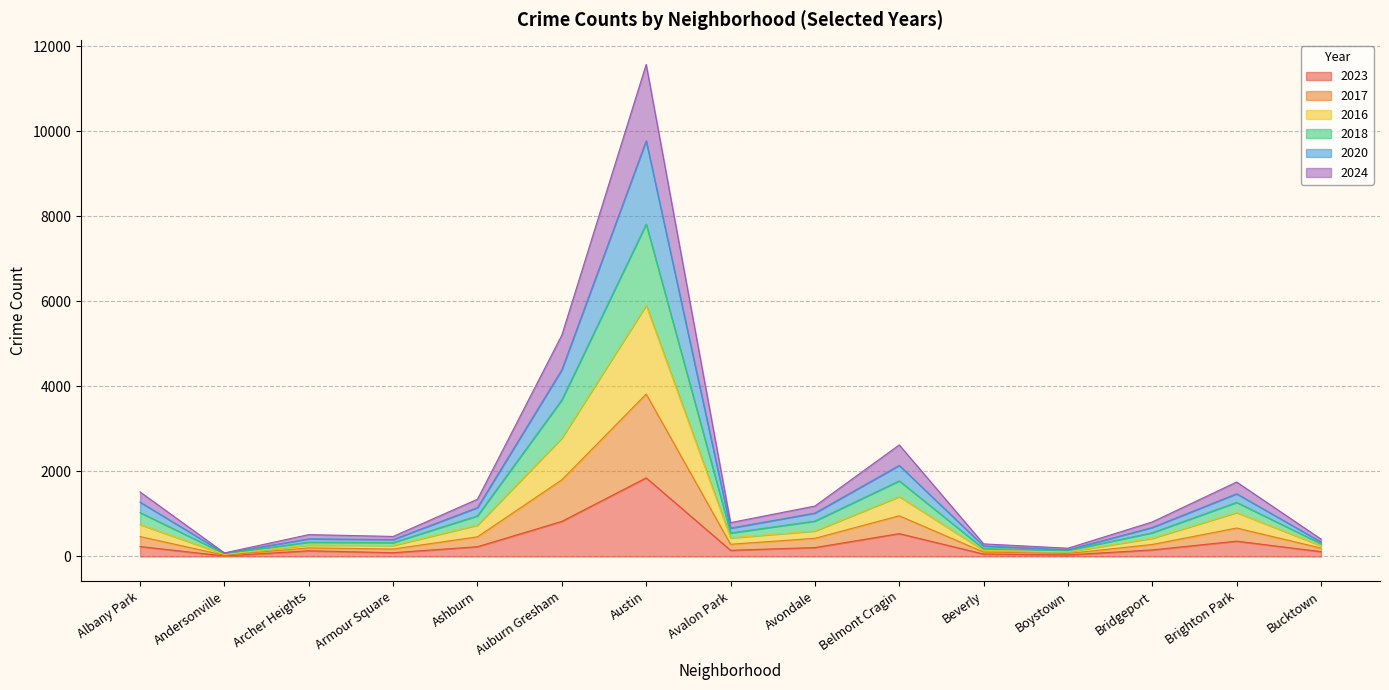

Which category has the highest value in the 2023 series?

Austin